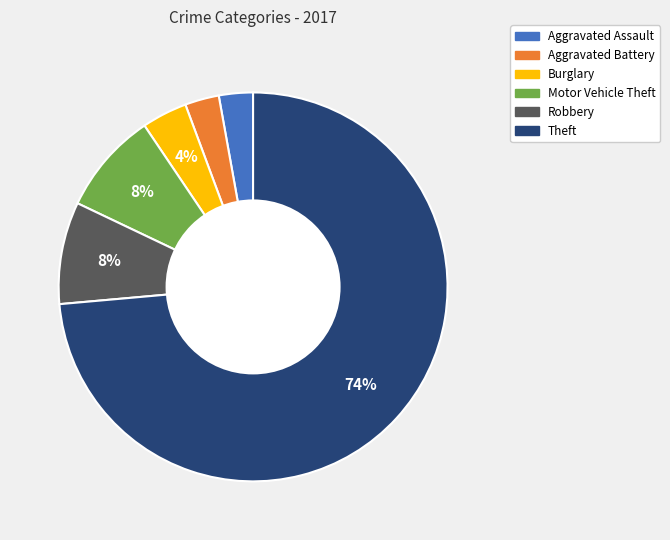

The Aggravated Assault slice represents 3% of the pie. True or false?

True